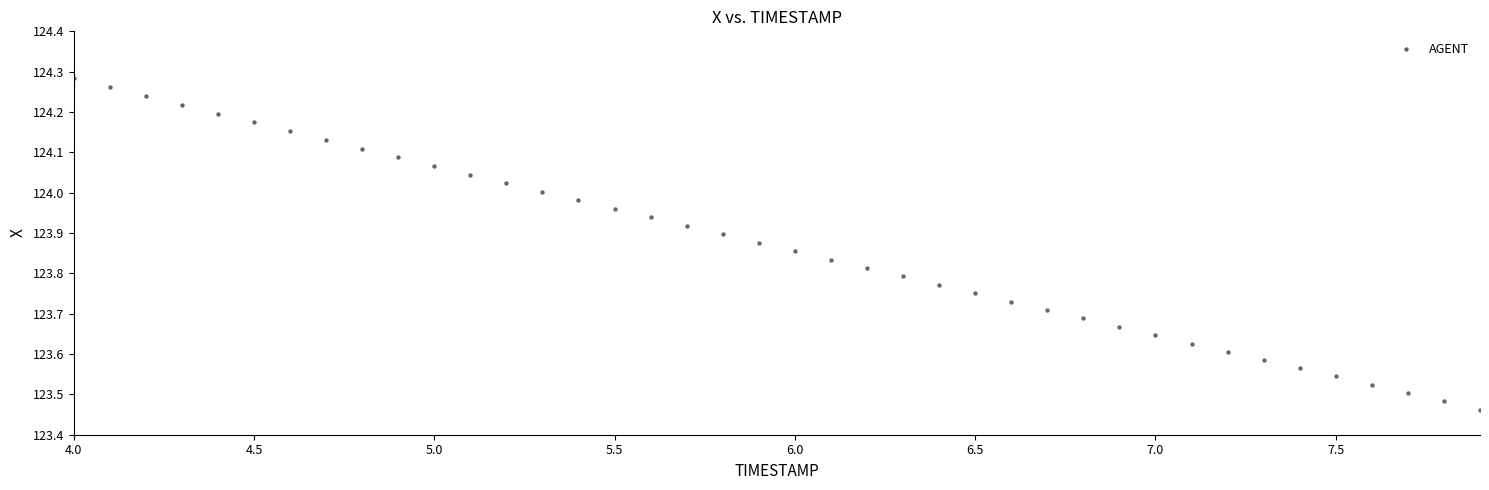

What is the range of X values (max minus min)?

3.9